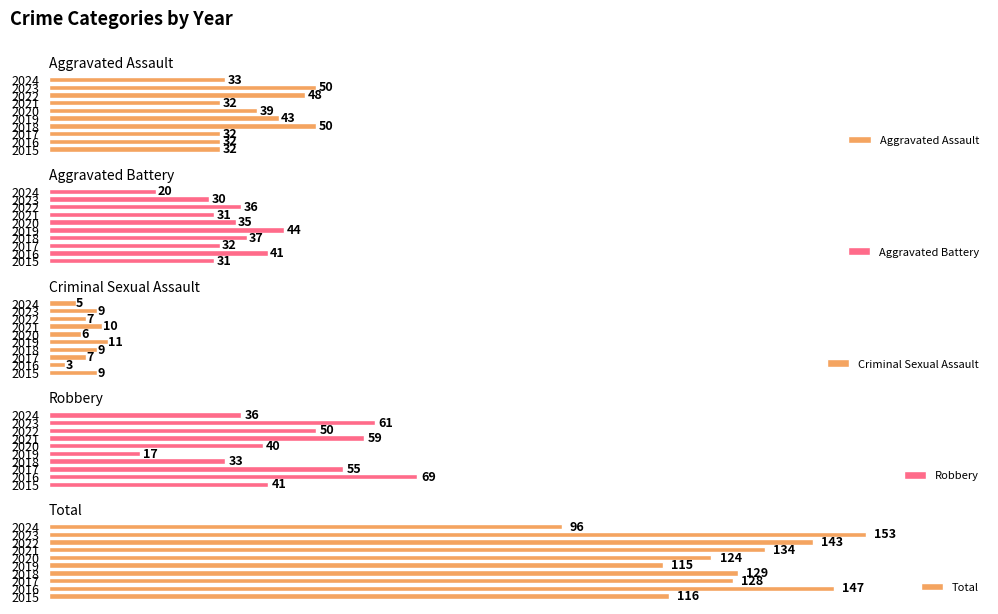

The value of Aggravated Assault at 2019 is 43. True or false?

True